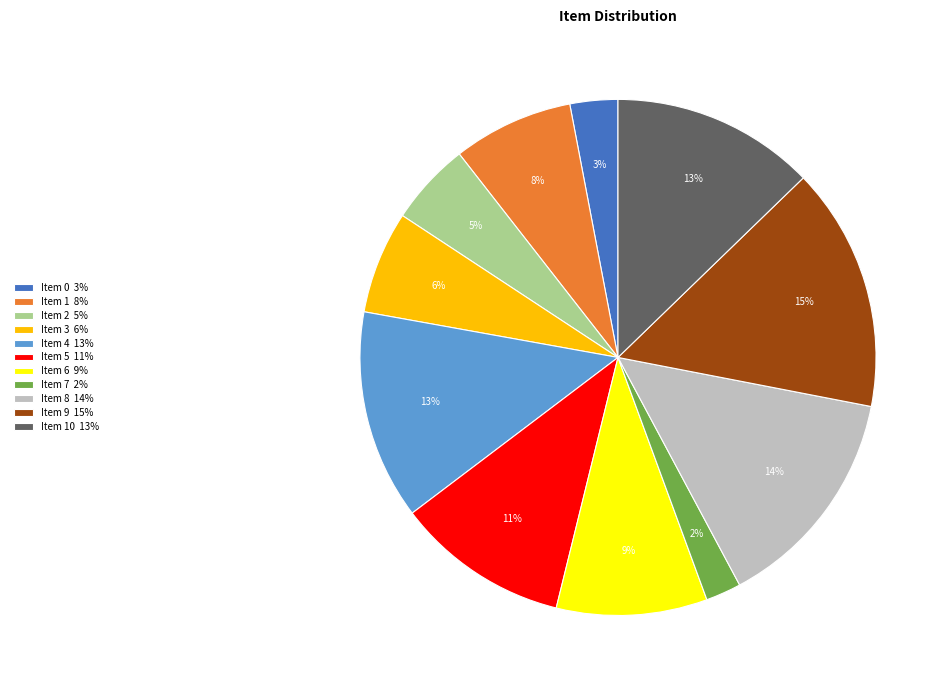

Is there any slice that represents more than half of the pie?

No